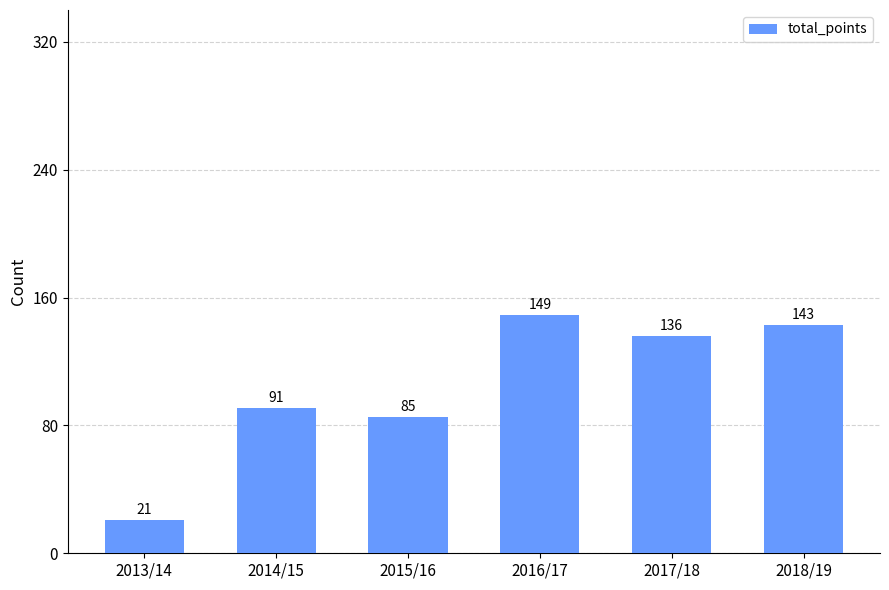

What is the label of the 4th bar from the left?

2016/17